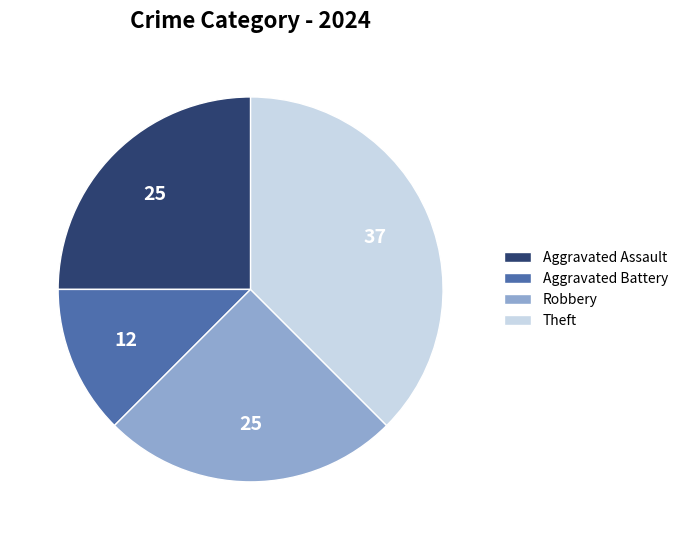

Count the number of slices in the pie.

4